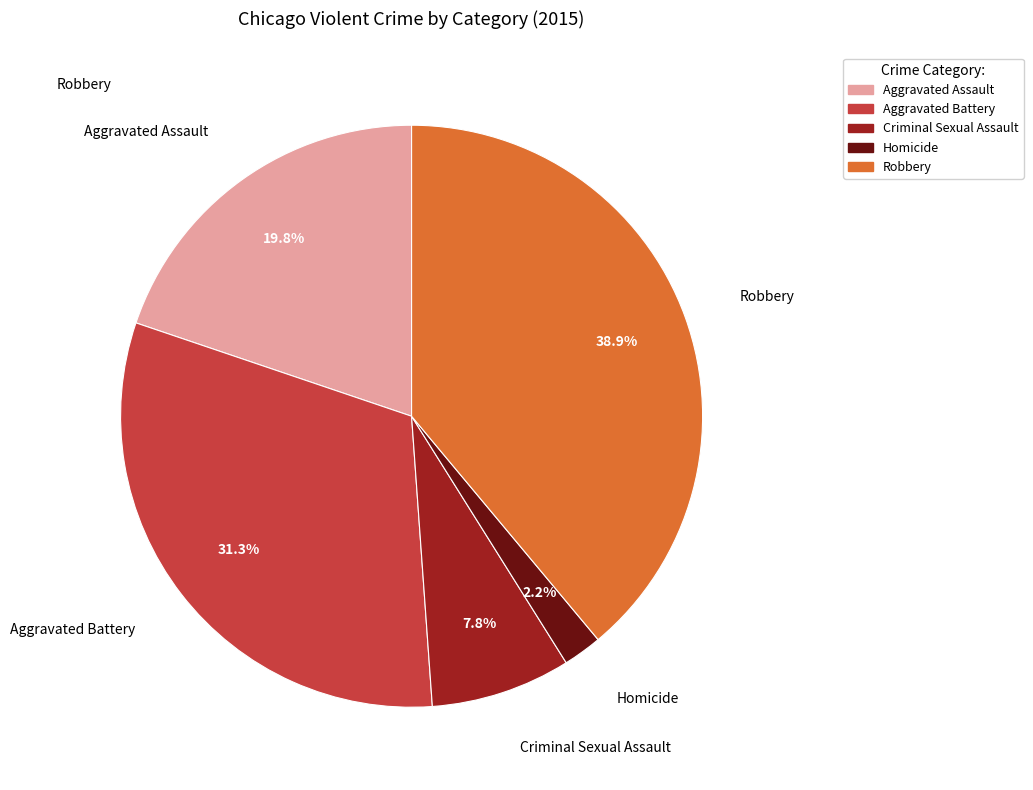

Which has a higher value, Homicide or Robbery?

Robbery